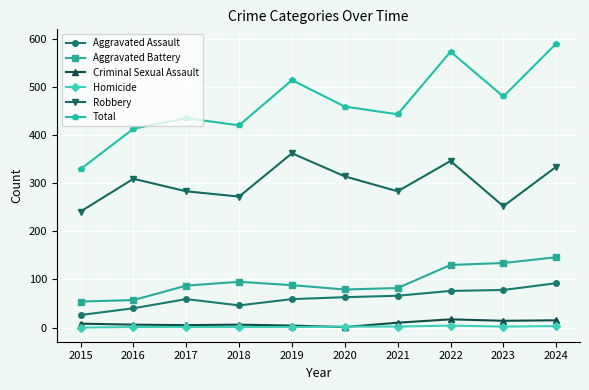

What is the sum of the Homicide values at 2024 and 2016?

4